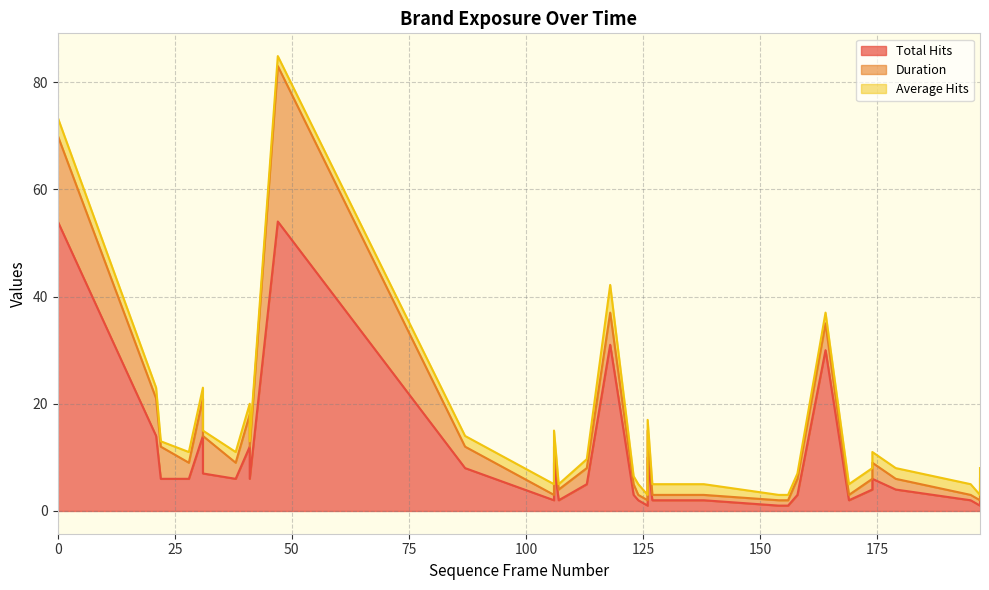

What is the average value of the Total Hits series?

8.8